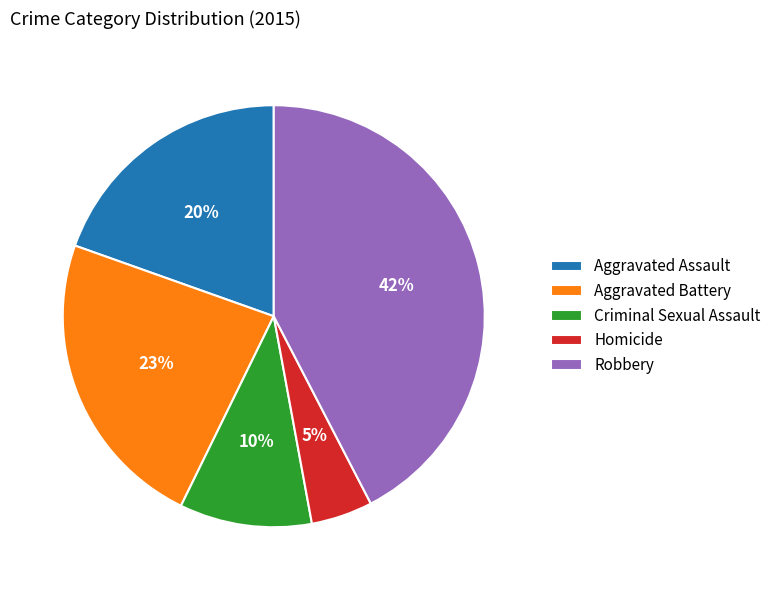

Which category has the smallest portion of the pie?

Homicide